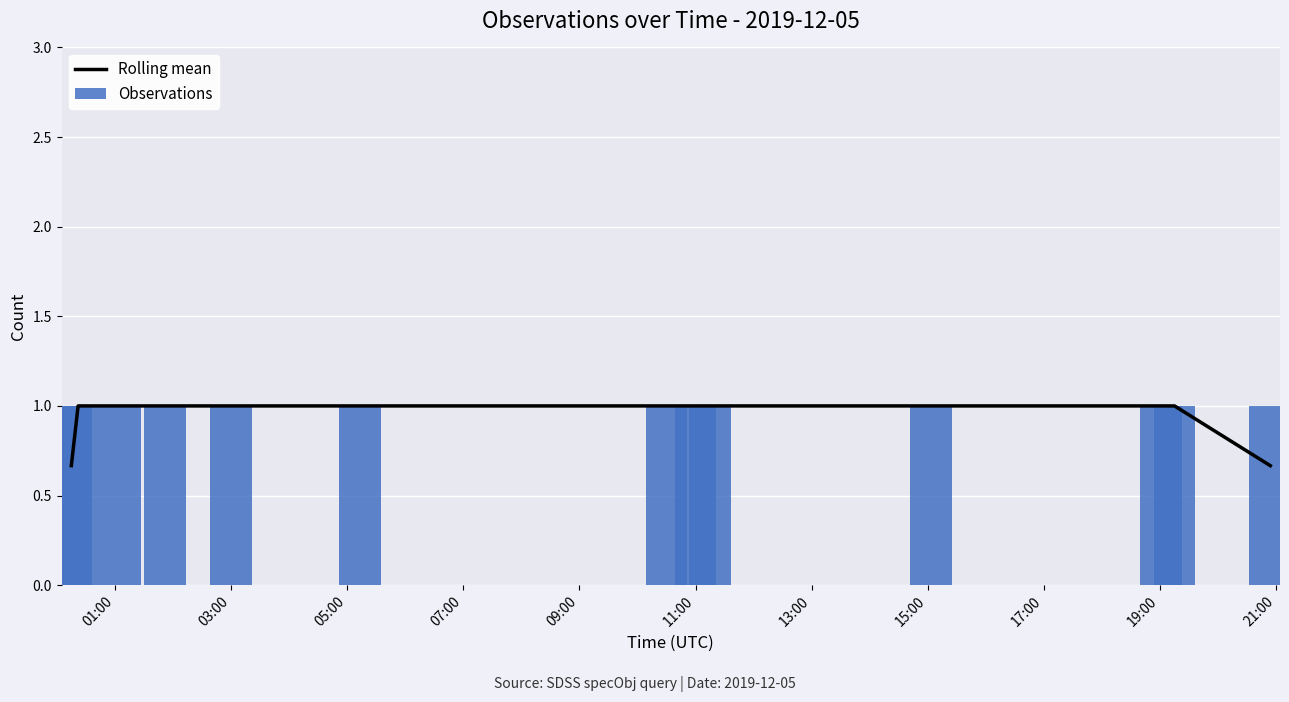

What is the highest value of the Observations series?

1.0